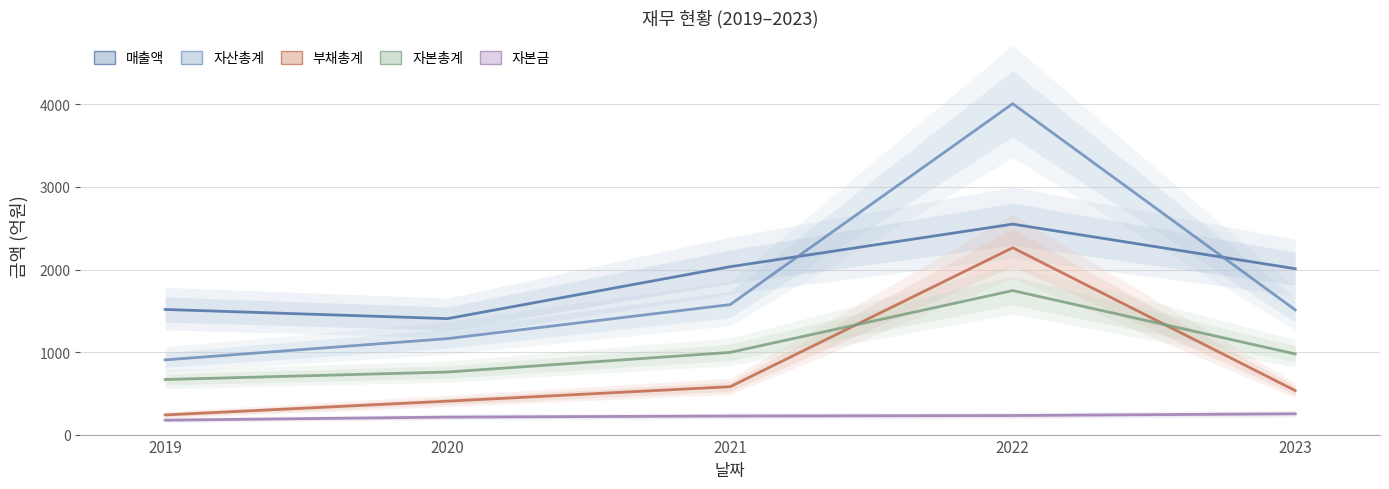

How many distinct data groups are displayed?

5